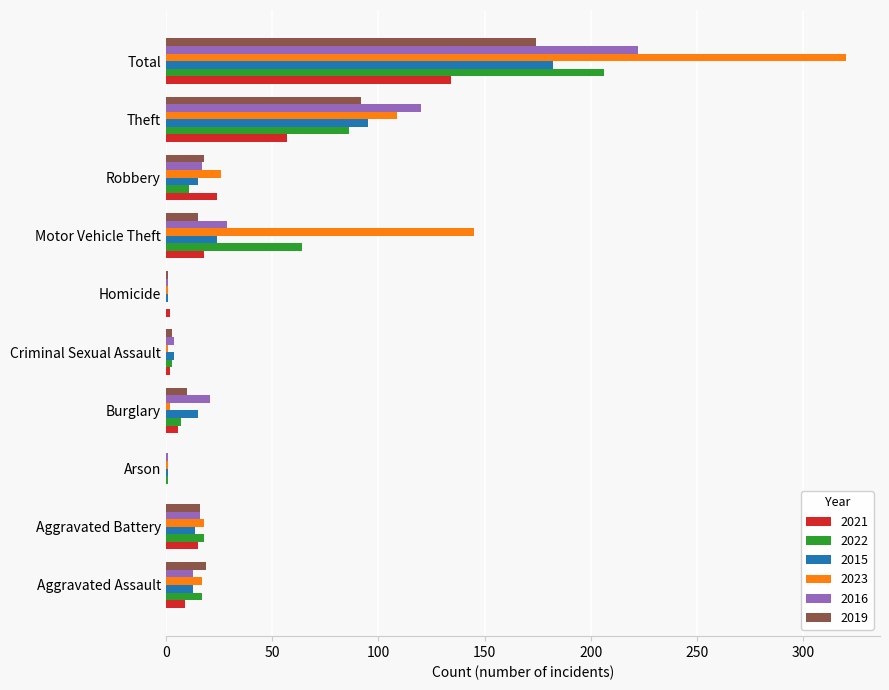

The value of 2021 at Total is 40. True or false?

False